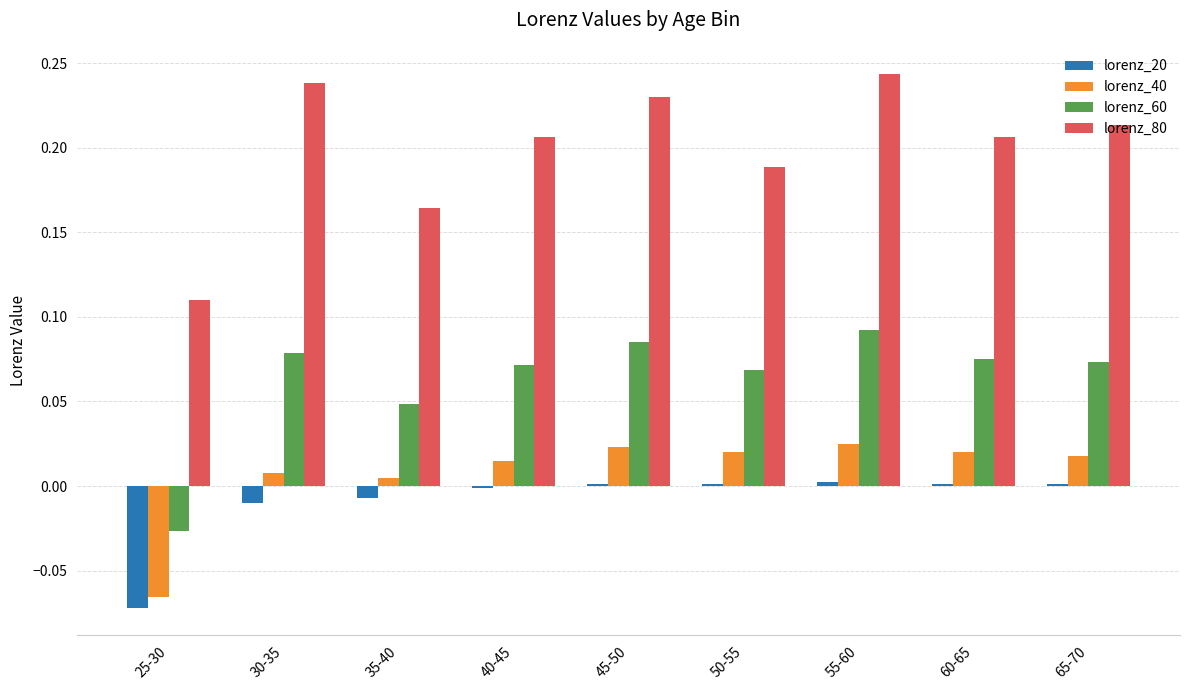

The lorenz_40 series shows 0.0 at 55-60. True or false?

True